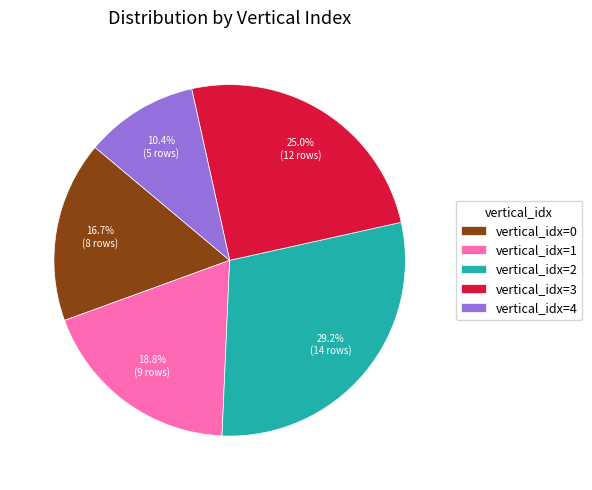

Count the number of slices in the pie.

5